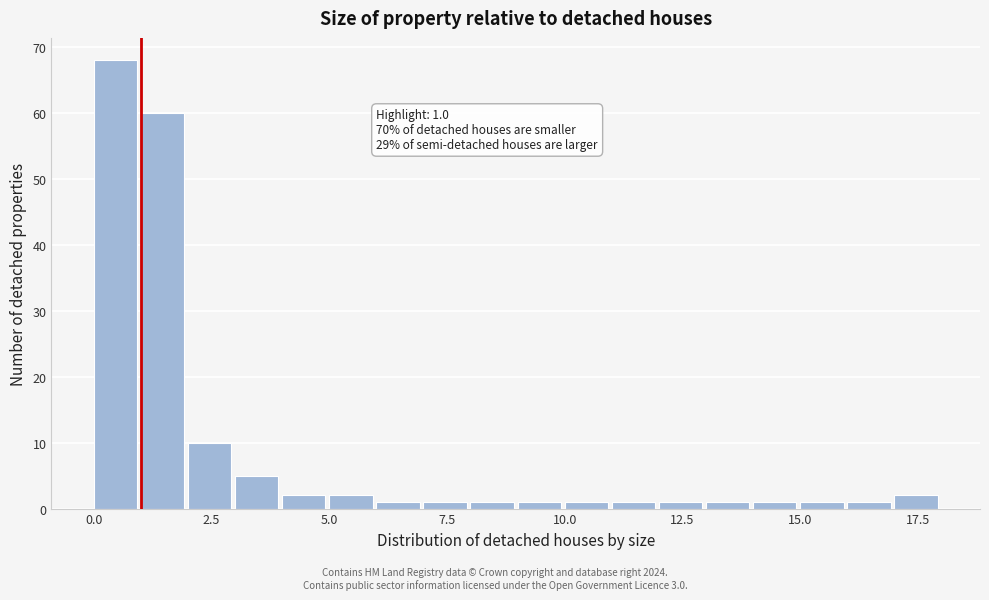

Read against the x-axis, roughly where is the centre of the tallest bar?

0.5